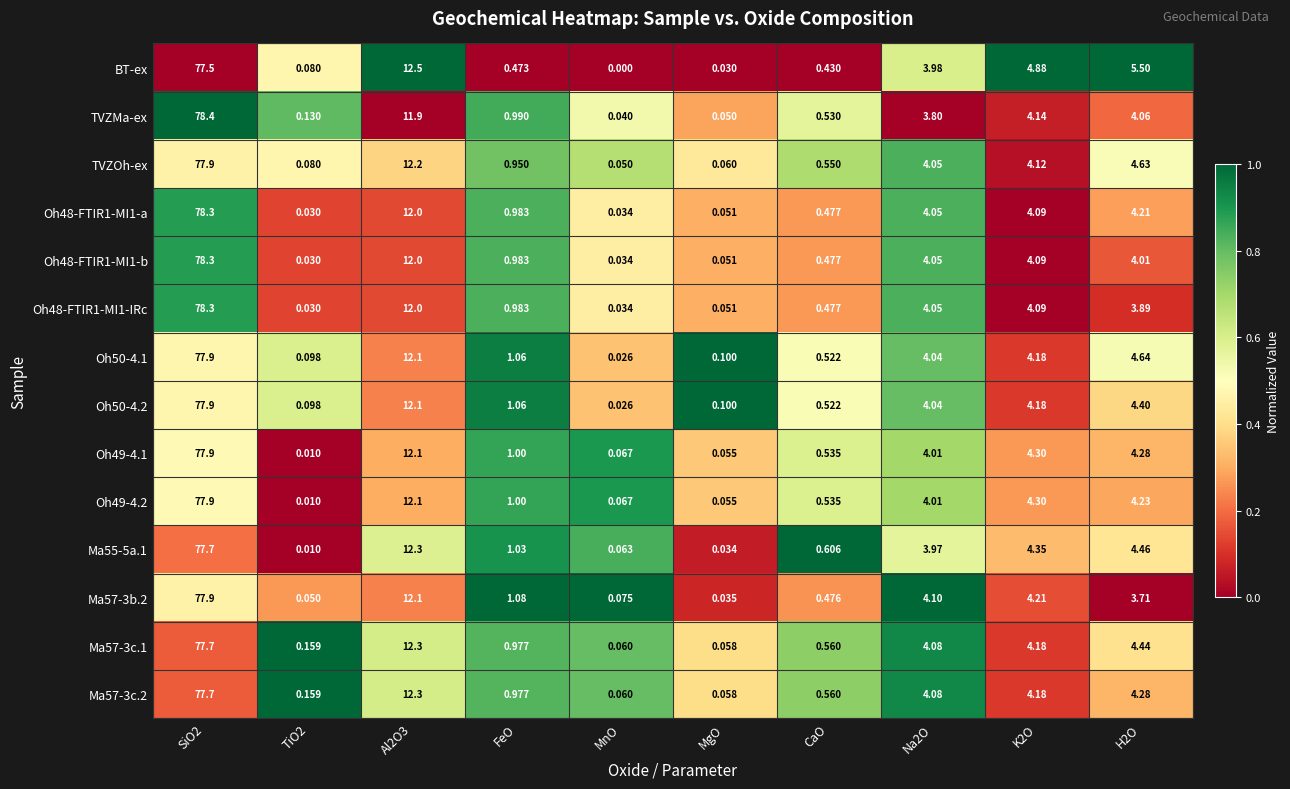

Which category has the lowest value in the Oh50-4.1 series?

MnO